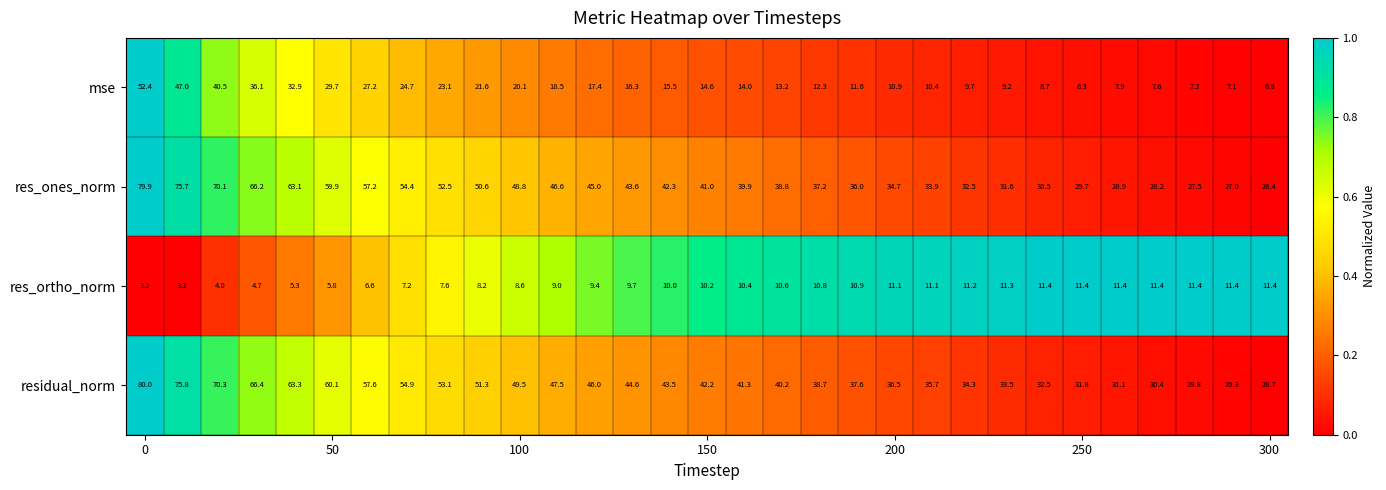

Which series has the largest range (max minus min)?

res_ones_norm